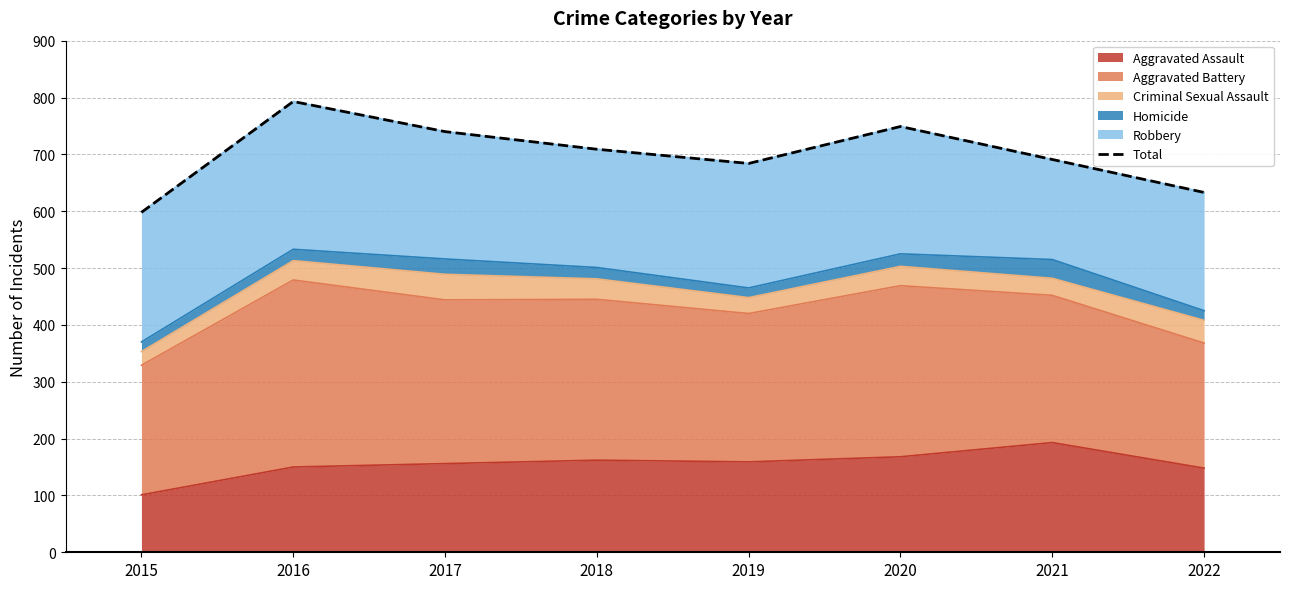

Read the value at 2016, to the nearest 5.

795